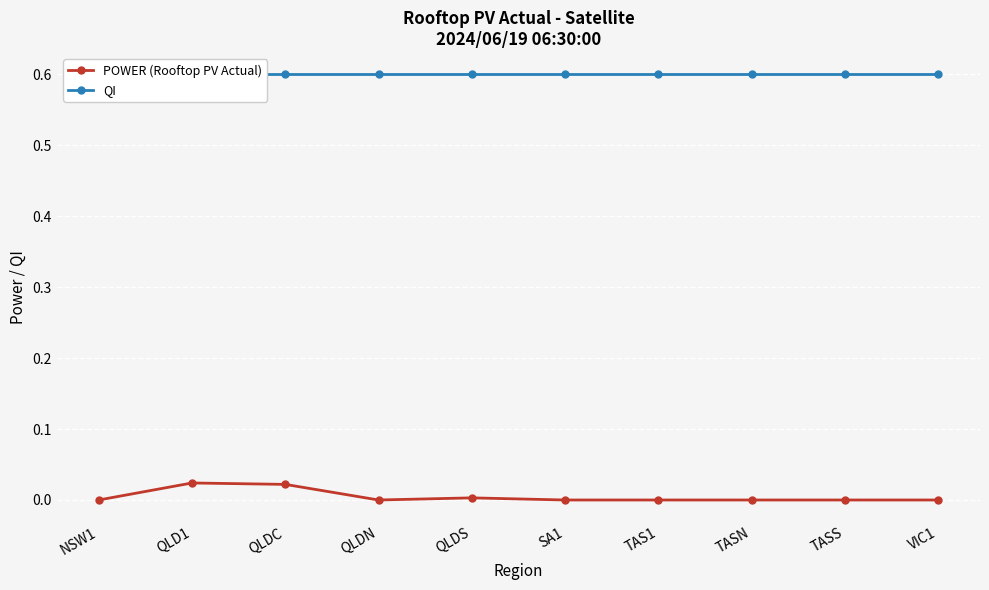

Reading right to left, what are all the values shown in this chart?

POWER (Rooftop PV Actual): VIC1=0.0	TASS=0.0	TASN=0.0	TAS1=0.0	SA1=0.0	QLDS=0.0	QLDN=0.0	QLDC=0.0	QLD1=0.0	NSW1=0.0
QI: VIC1=0.6	TASS=0.6	TASN=0.6	TAS1=0.6	SA1=0.6	QLDS=0.6	QLDN=0.6	QLDC=0.6	QLD1=0.6	NSW1=0.6